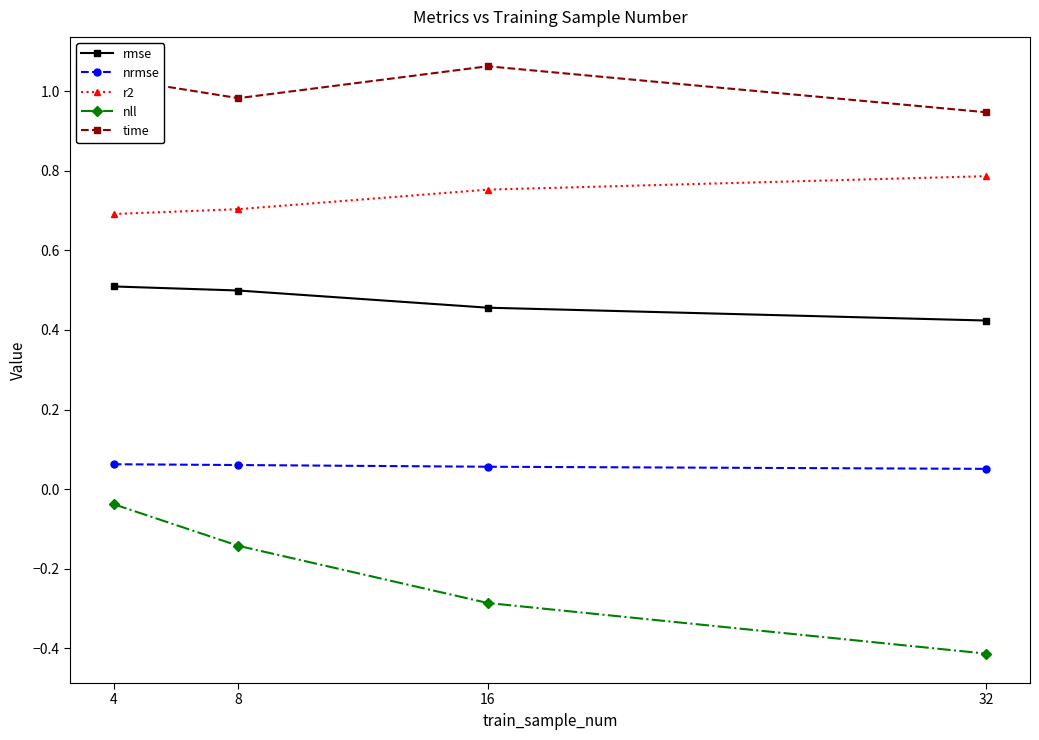

What is the sum of all rmse values?

1.9